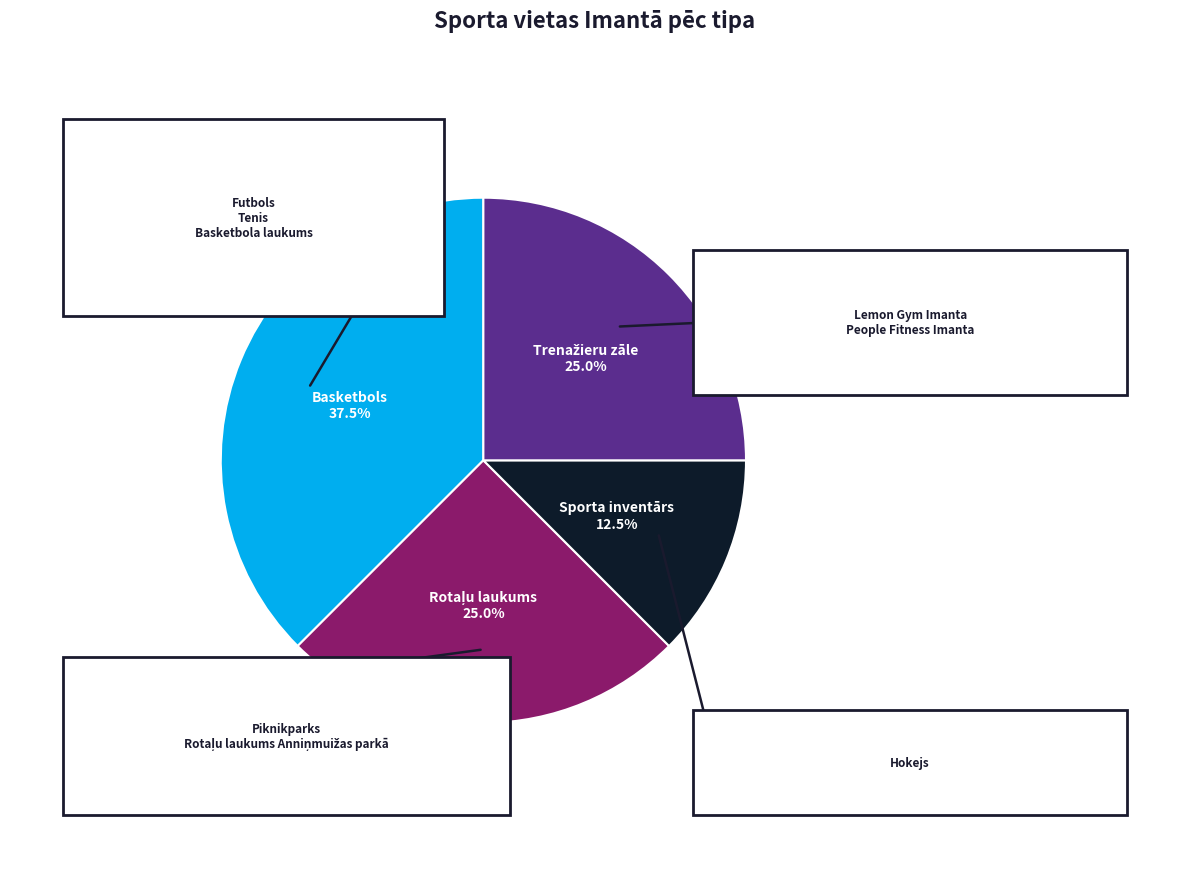

How many segments does this pie chart have?

4